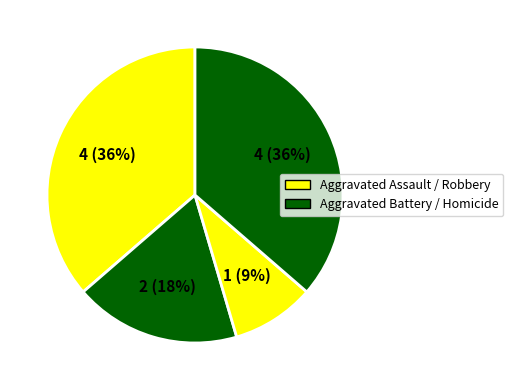

Is there any slice that represents more than half of the pie?

No